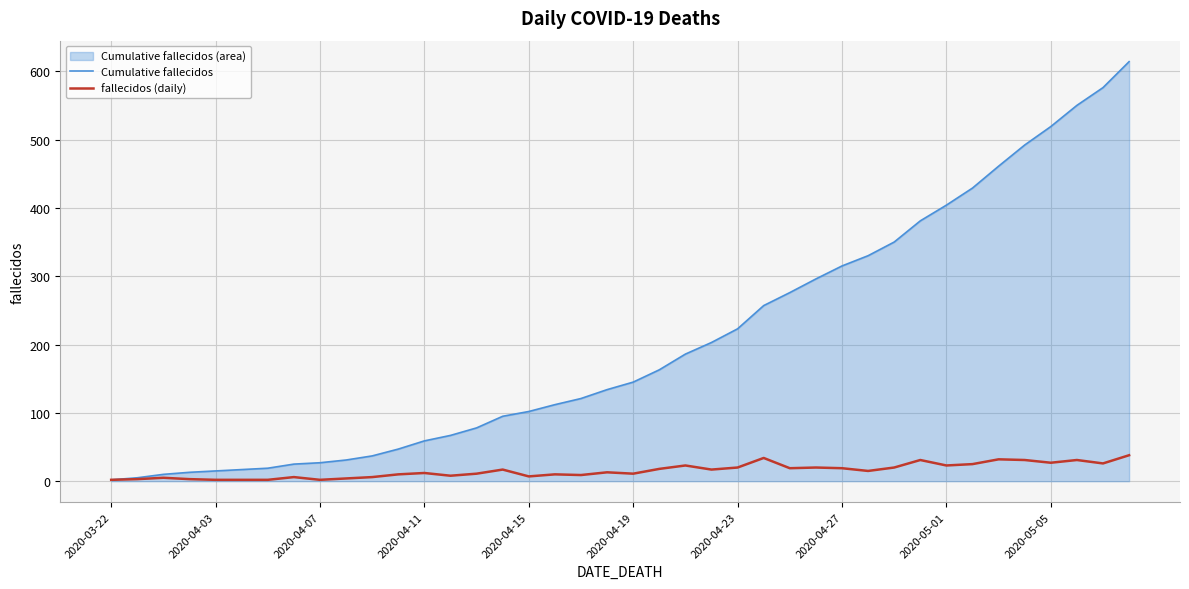

What is the difference between the maximum and minimum values in the fallecidos (daily) series?

36